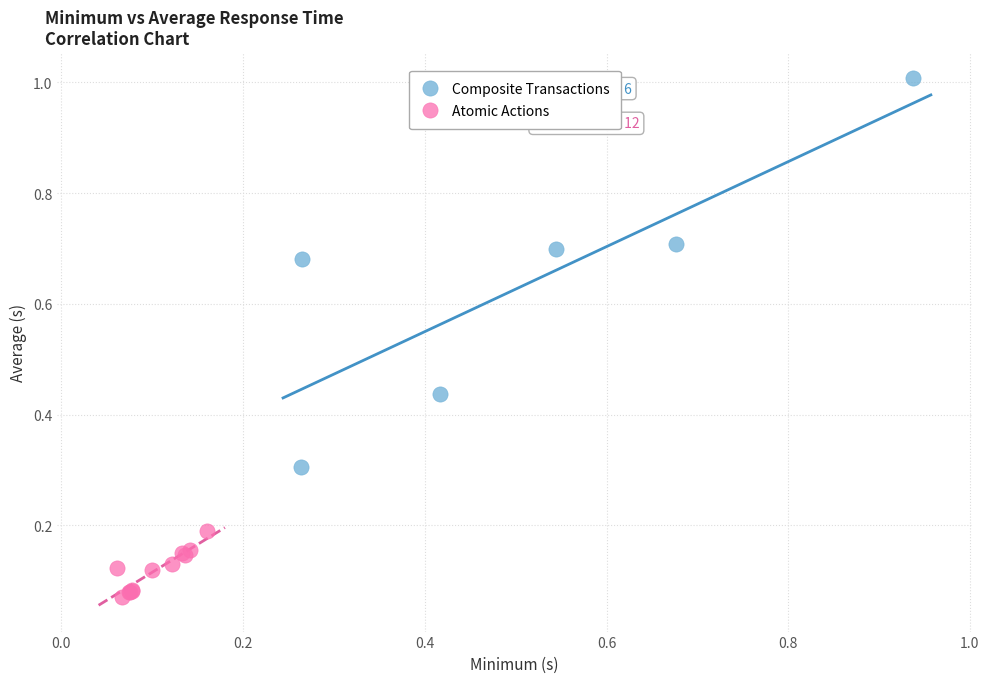

Which series has the largest Y range (max minus min)?

Composite Transactions